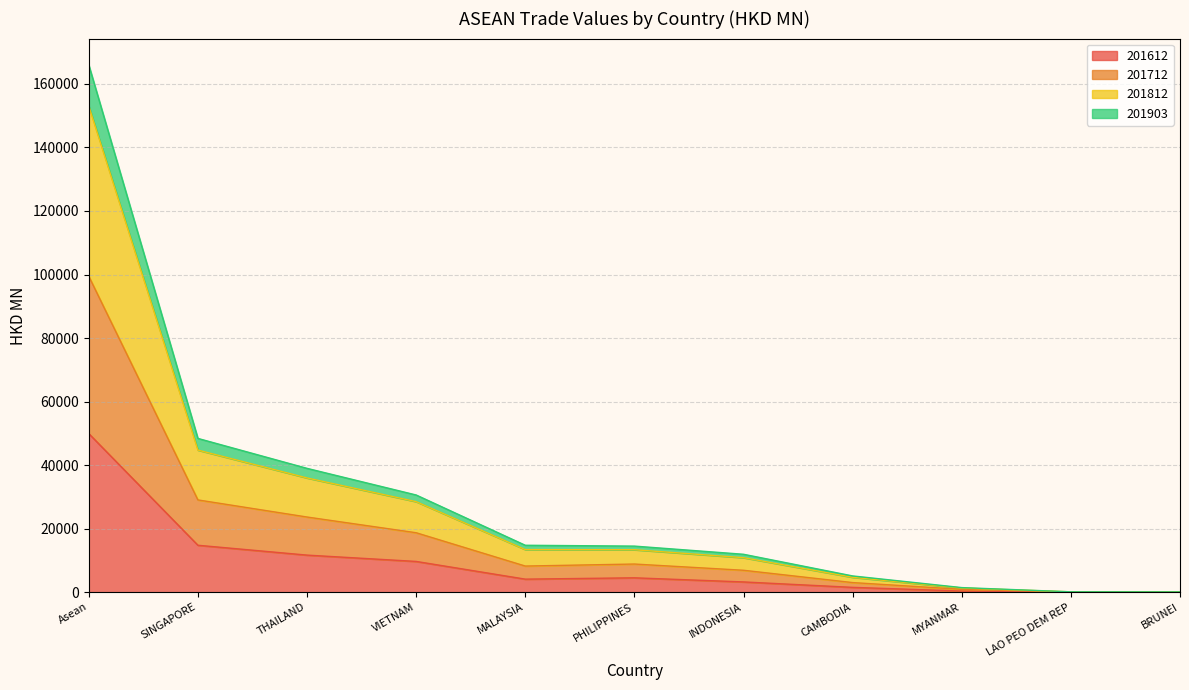

How many distinct data groups are displayed?

4